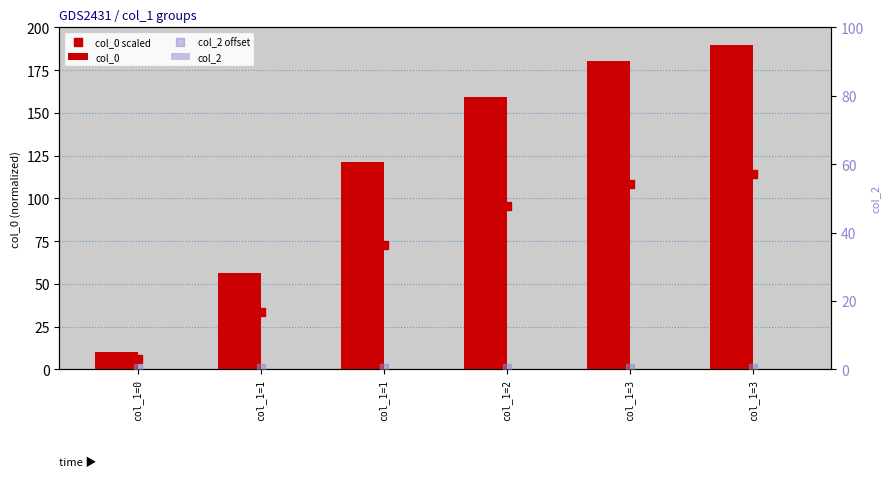

What are all the series names shown in the legend?

col_0, col_0 scaled, col_2, col_2 offset